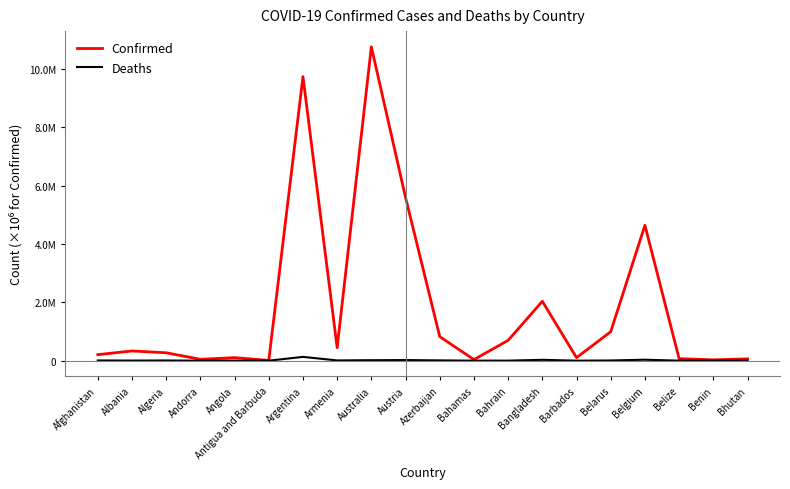

What are all the series names shown in the legend?

Confirmed, Deaths